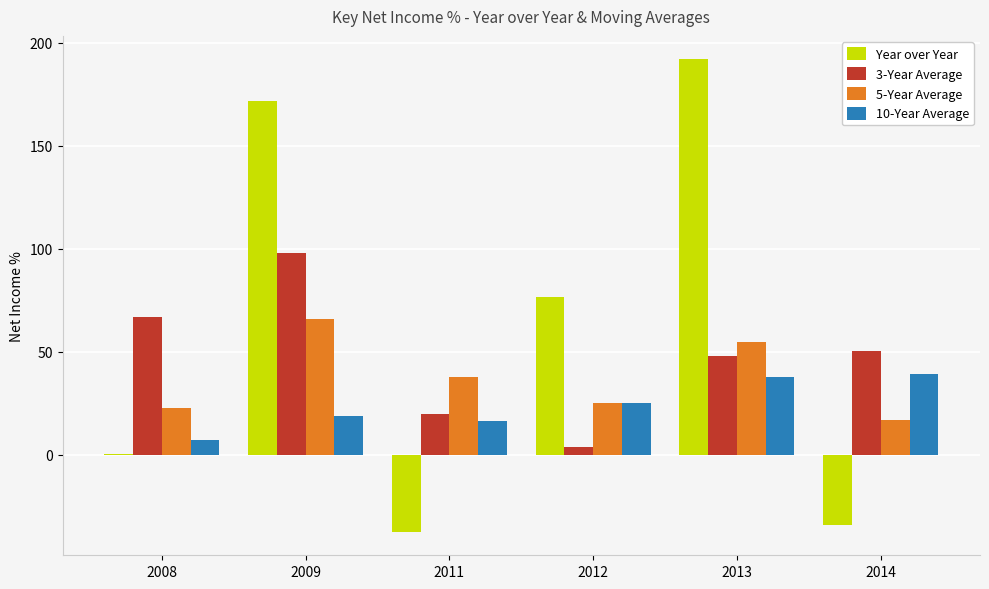

Read the 10-Year Average value at 2009.

18.8